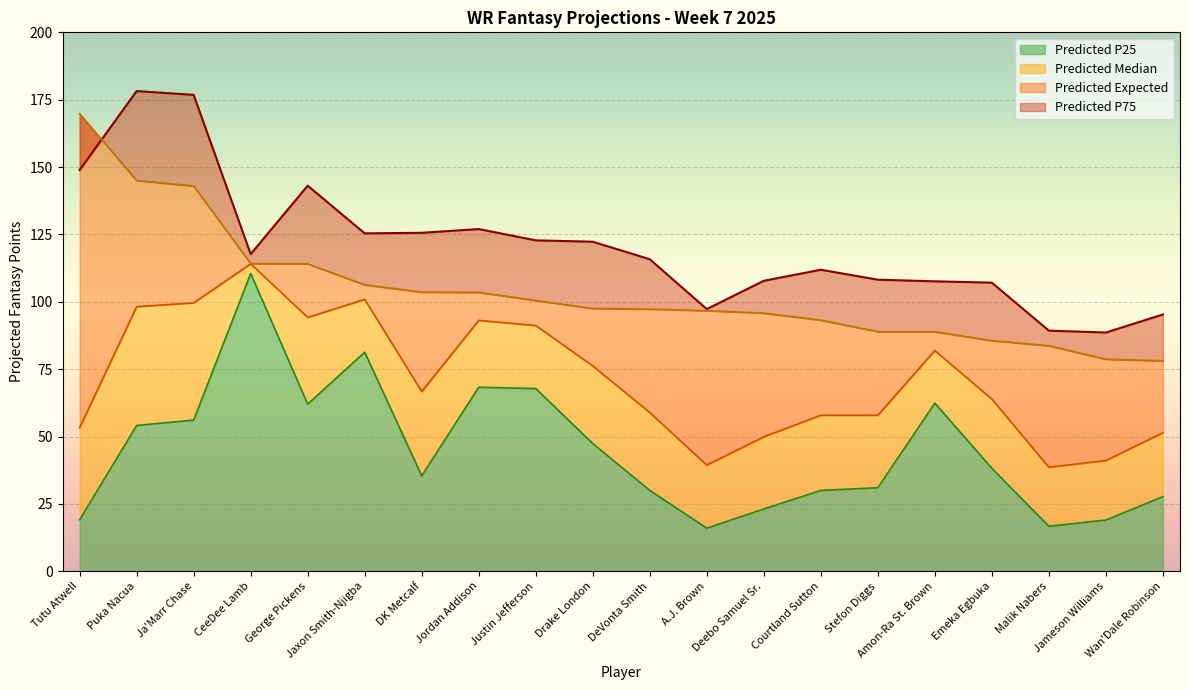

At which label is predicted_expected closest to 123?

CeeDee Lamb